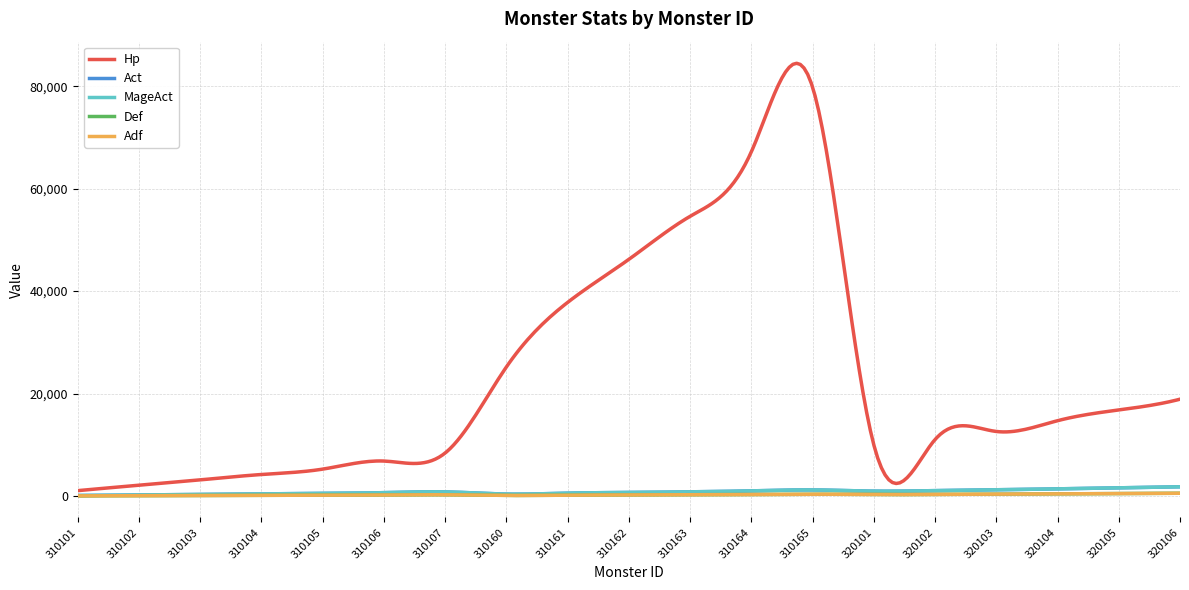

How many lines are shown in the chart?

5